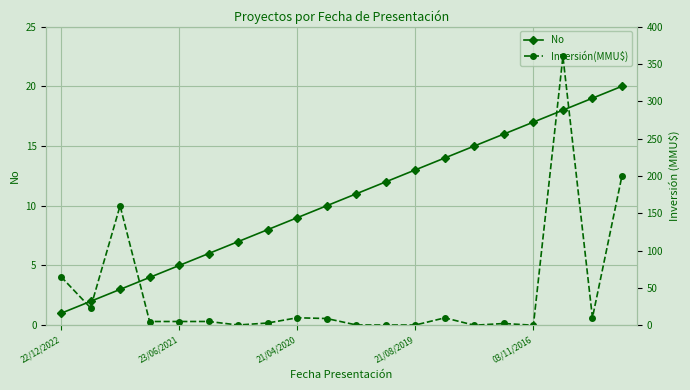

Is it true that Inversión(MMU$) equals 104.6 at 22/12/2022?

False